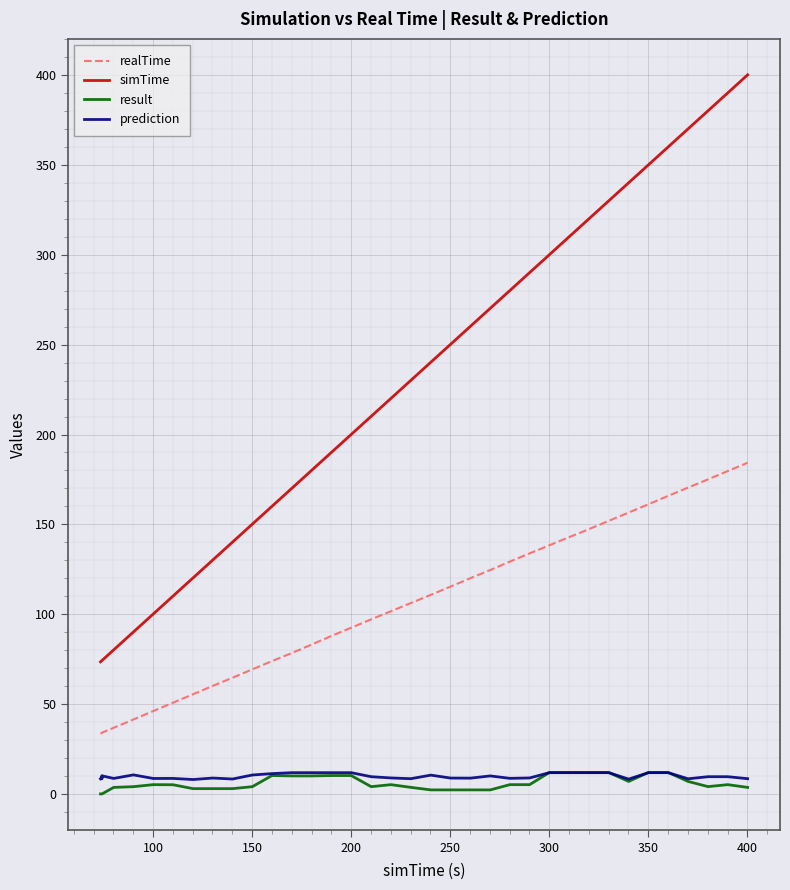

True or false: result has more than 0 interior local peaks.

True